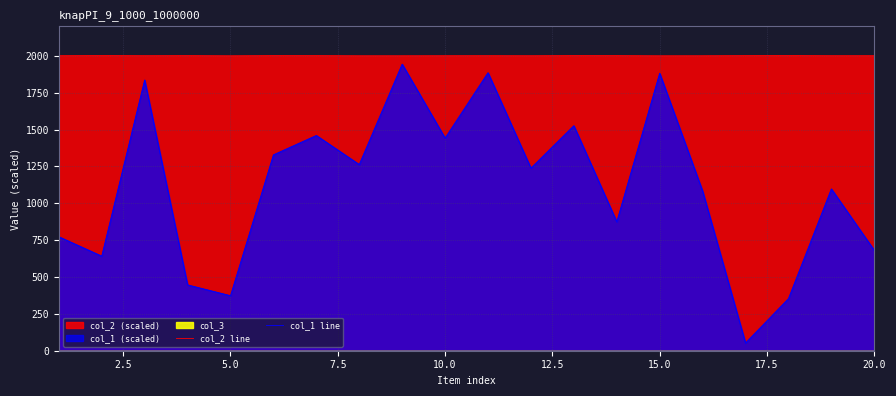

True or false: col_2 line and col_1 line intersect in this chart.

False